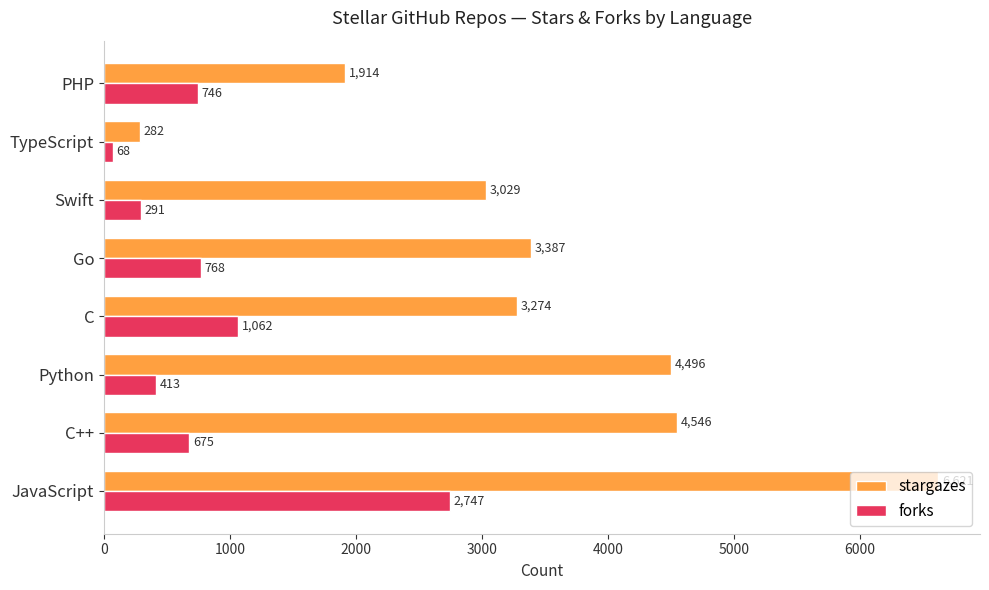

The forks series shows 291 at Swift. True or false?

True